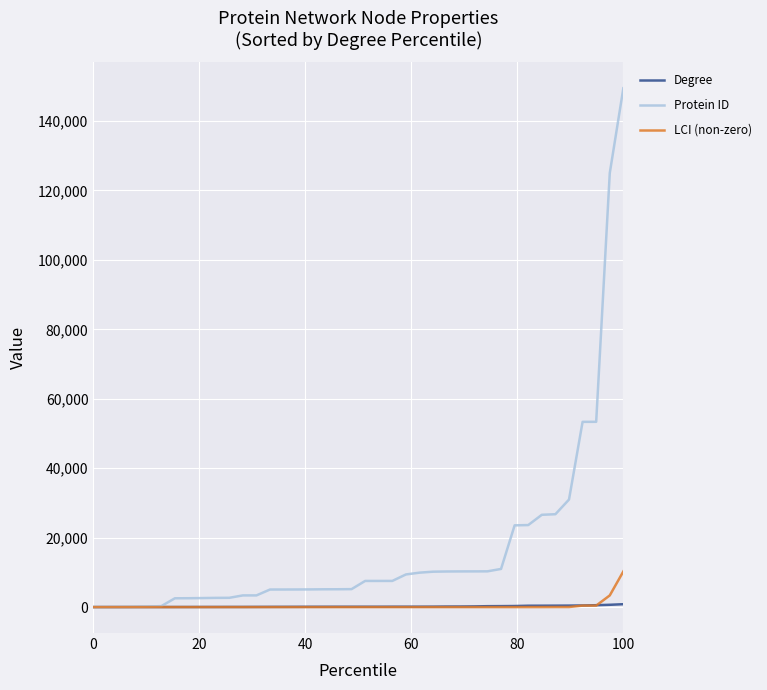

Which series has the largest total across all categories?

Protein ID